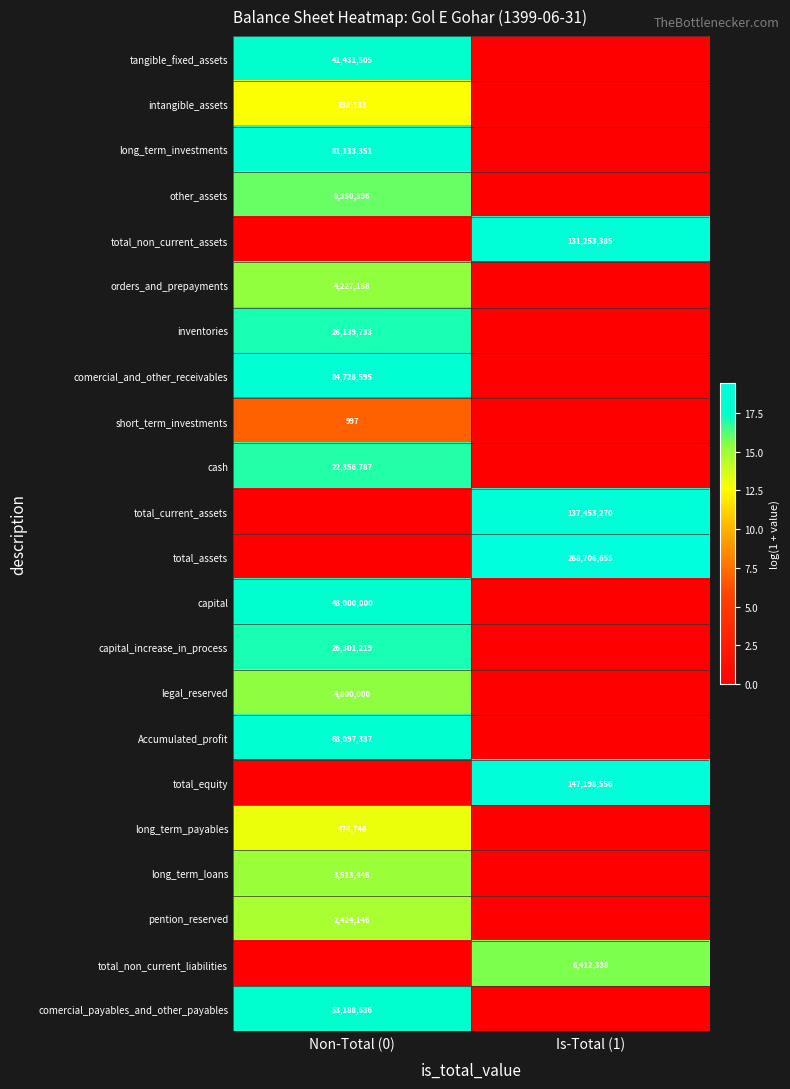

The value of long_term_loans at Non-Total (0) is 1434195. True or false?

False